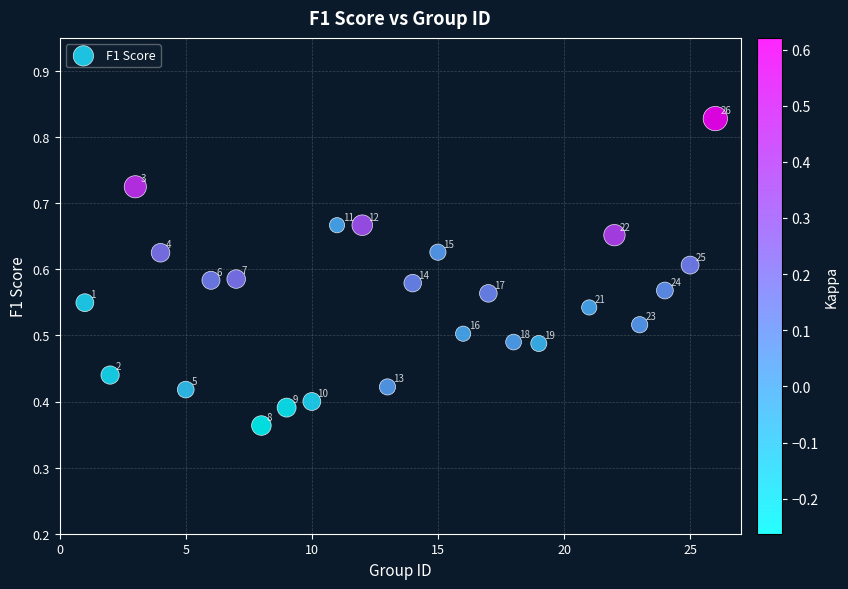

What is the range of X values (max minus min)?

25.0